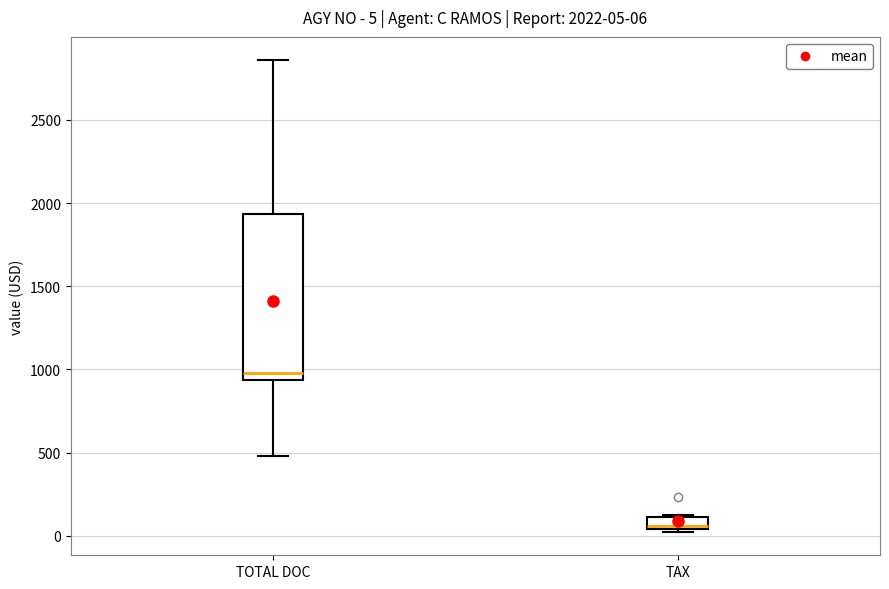

Comparing the boxes themselves (not the whiskers), which one is the tallest?

TOTAL DOC